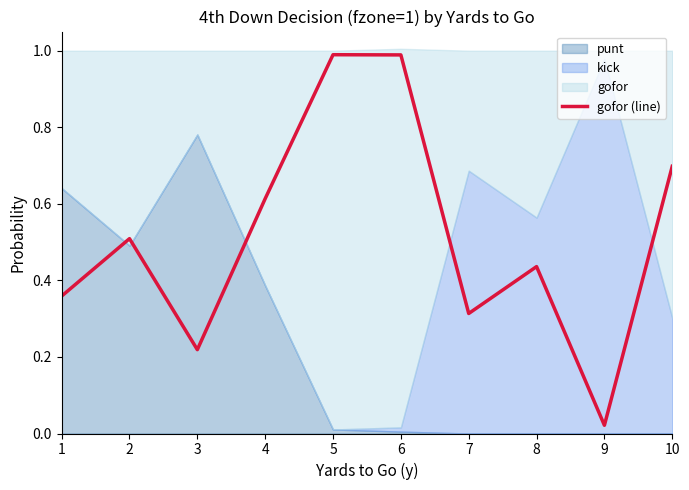

What is the change in value from 2 to 8?

-0.1